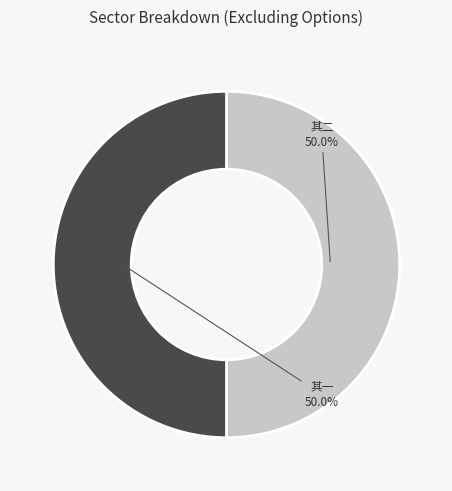

How many slices are in this pie chart?

2